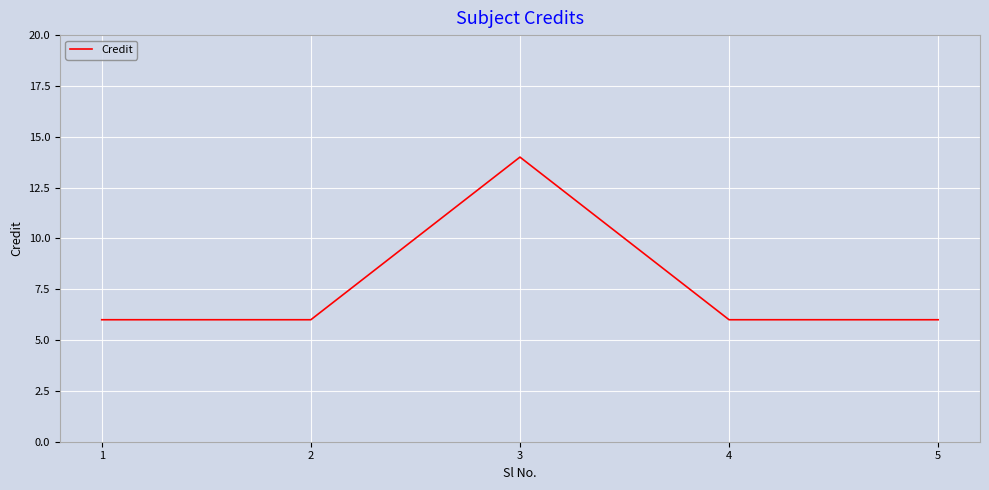

What is the minimum value shown in the chart?

6